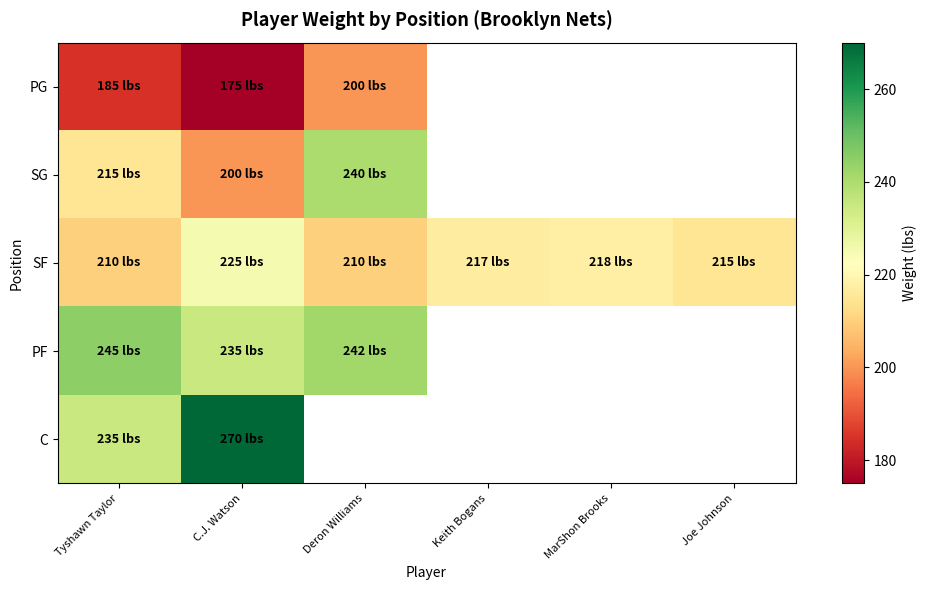

What is the total value across all series at Tyshawn Taylor?

1090.0